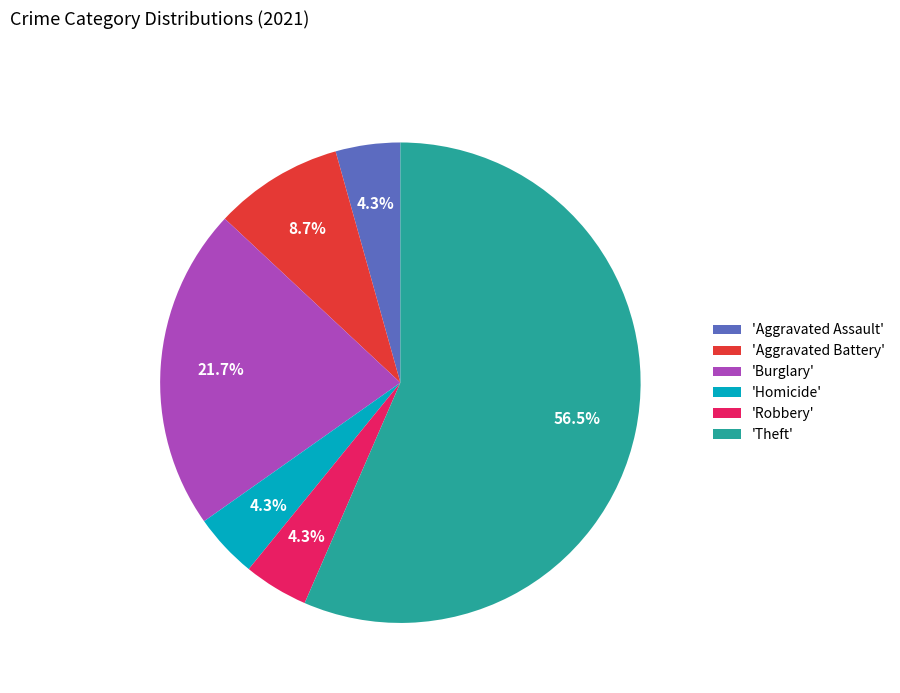

Count the number of slices in the pie.

6